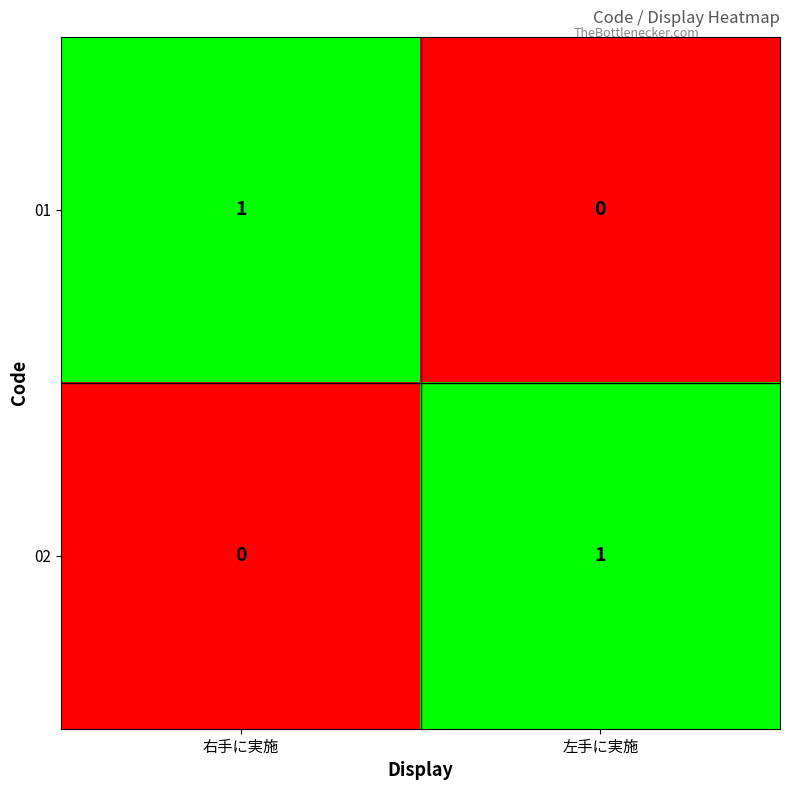

Is it true that 02 equals 1 at 左手に実施?

True